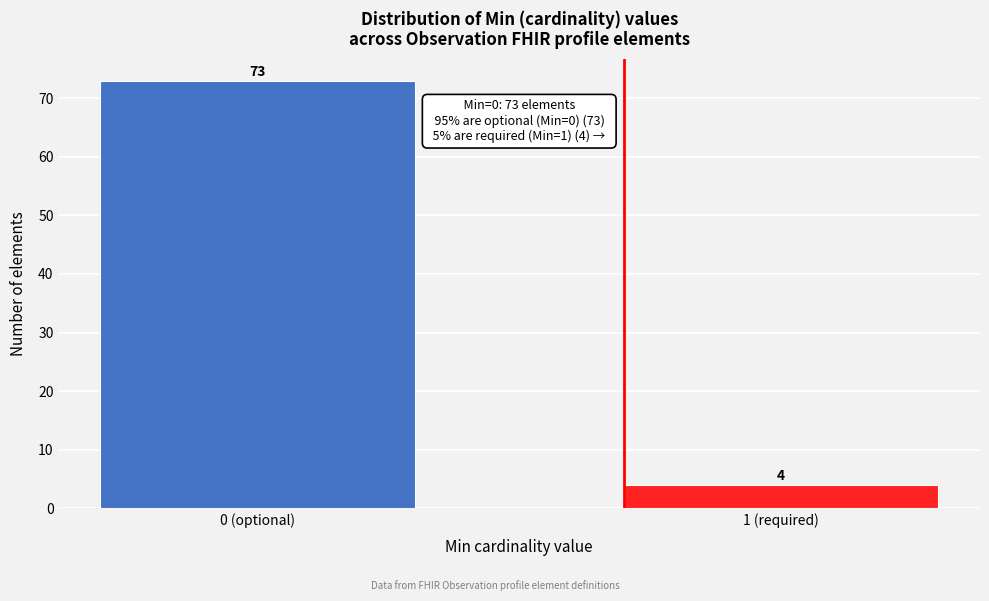

Reading right to left, list all the values displayed in this chart.

1 (required)=4	0 (optional)=73